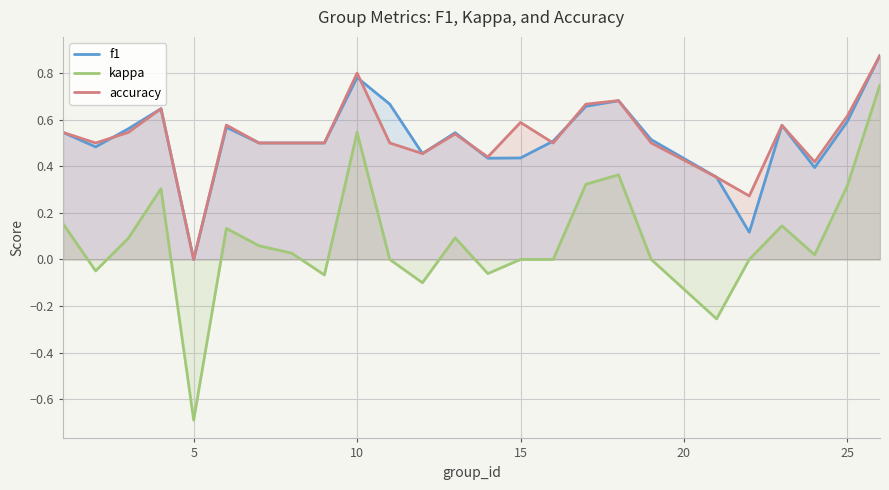

Which series changed the most between 5 and 10?

kappa